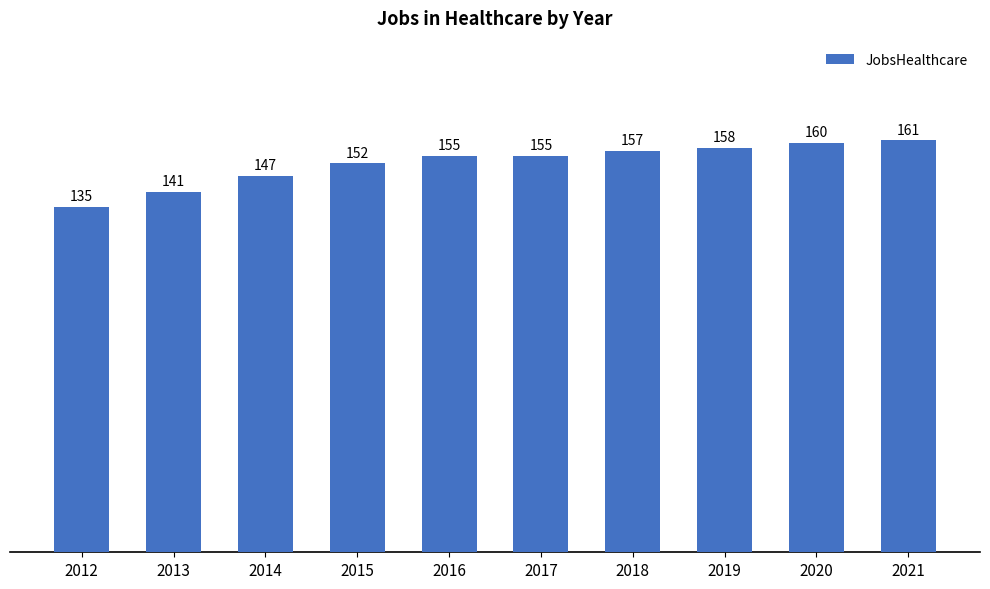

Reading right to left, extract all data points from this chart.

161	160	158	157	155	155	152	147	141	135